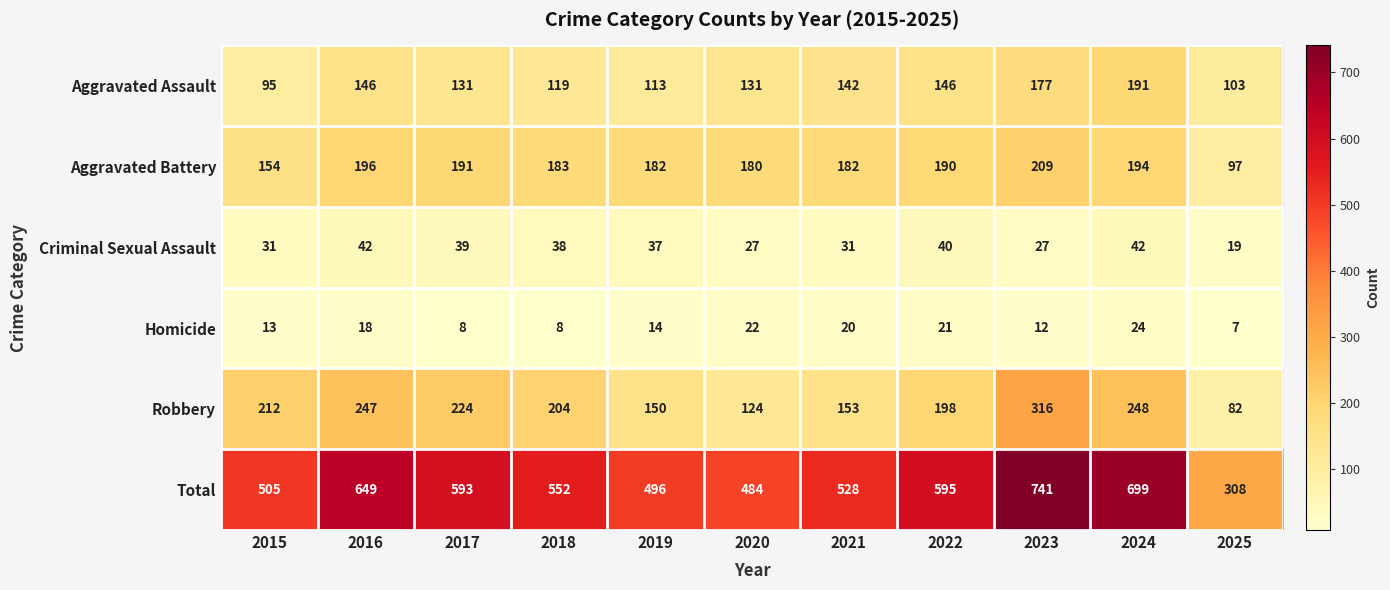

Which series changed the most between 2019 and 2024?

Total